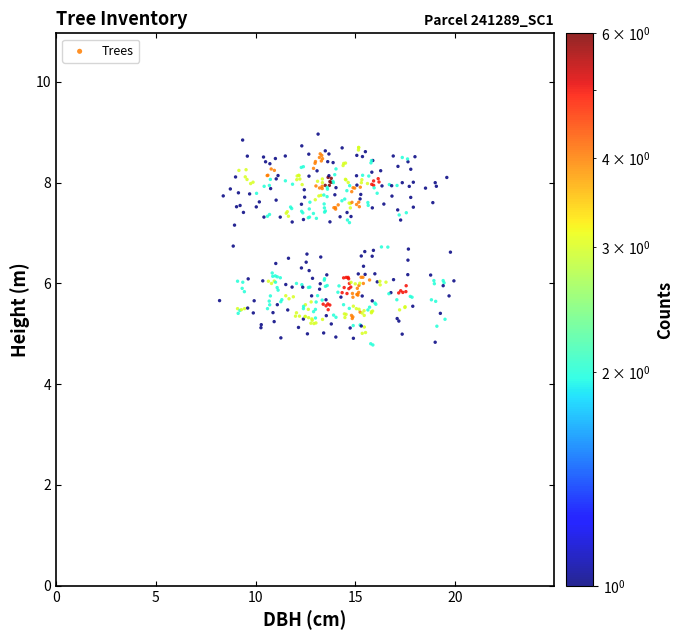

What is the range of X values (max minus min)?

11.7